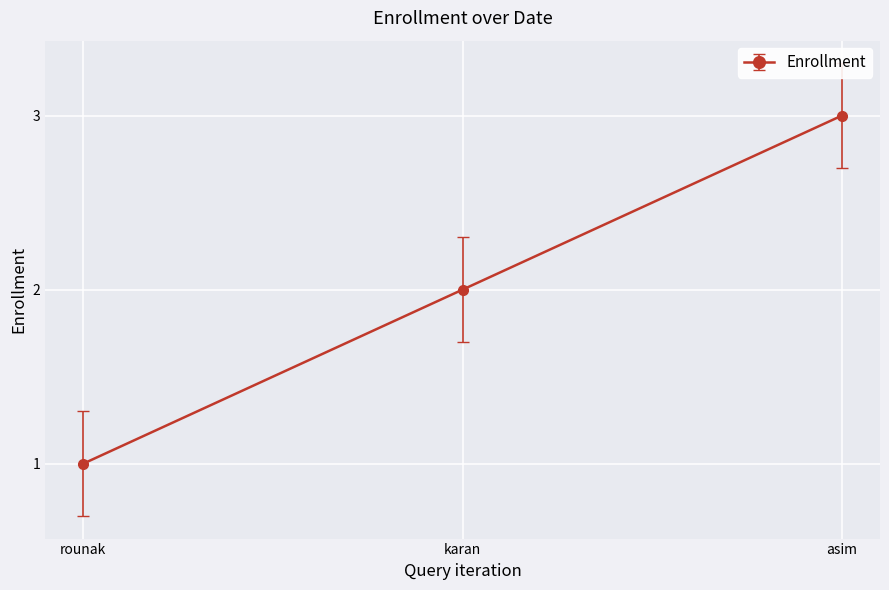

What is the maximum value shown in the chart?

3